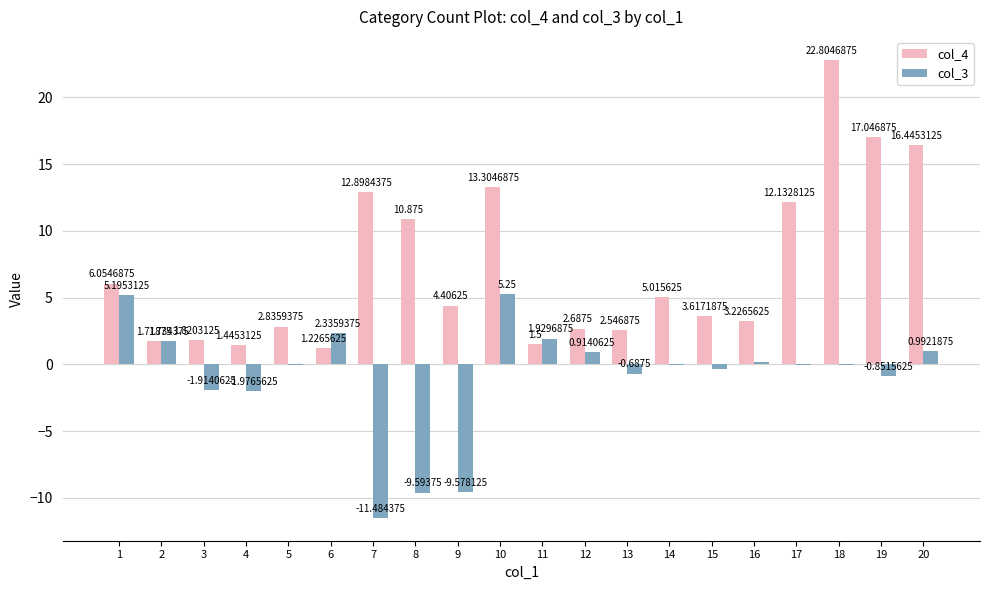

What is the difference between the col_4 values at 18 and 5?

20.0